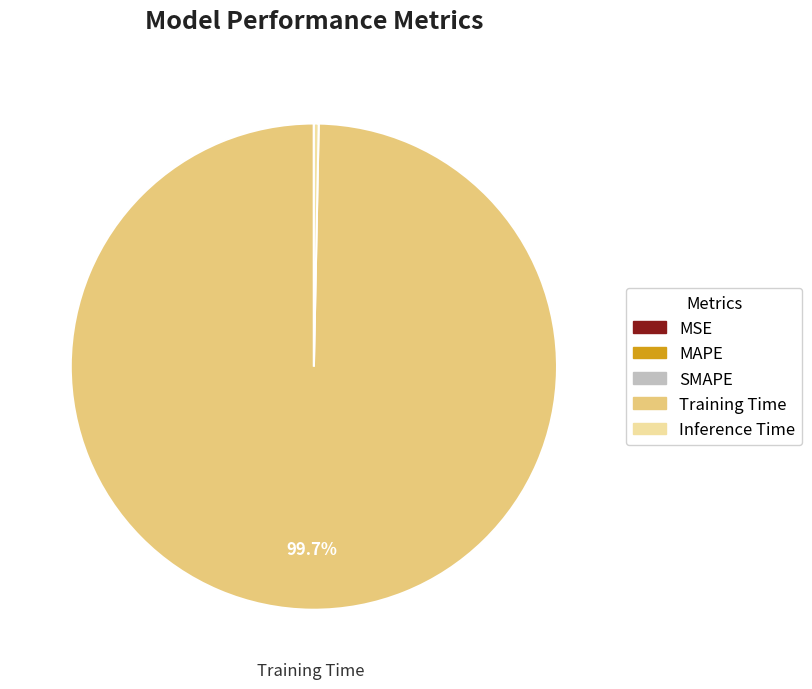

Which slice represents more than half of the pie?

Training Time